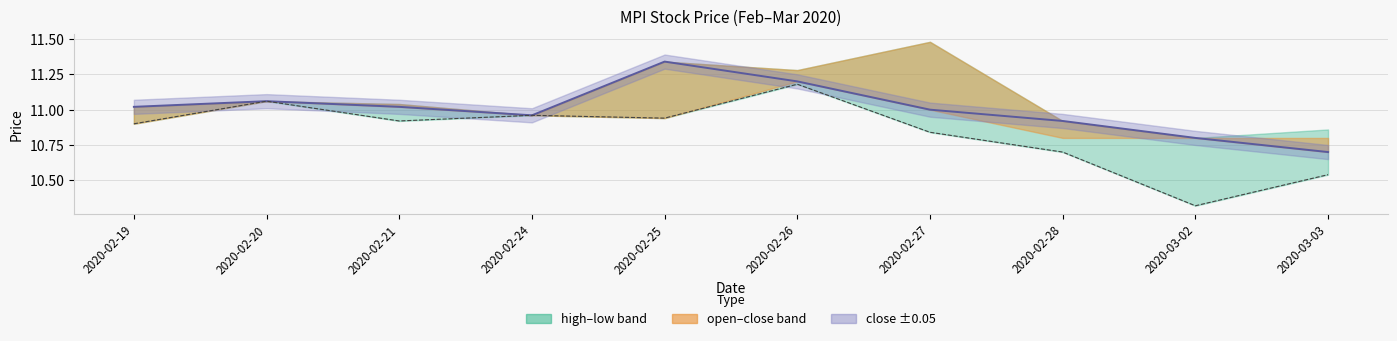

True or false: low and close cross at least once.

False